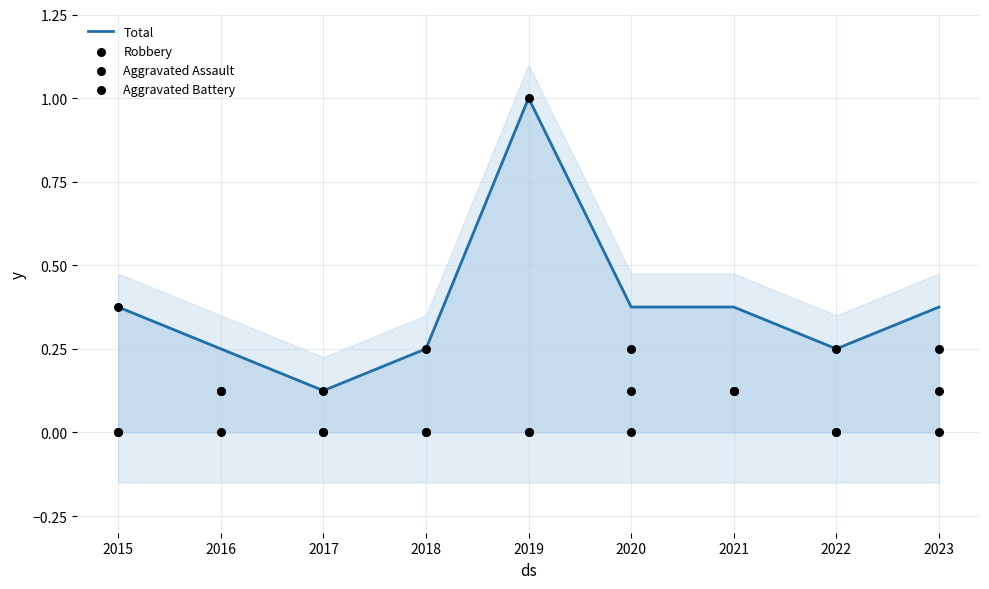

At how many categories does at least one series exceed 0?

9